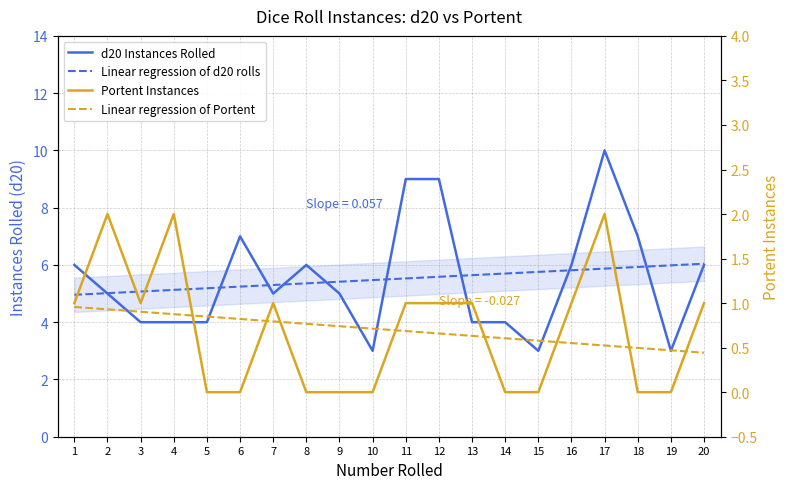

What is the difference between the maximum and second lowest values in the Linear regression of d20 rolls series?

1.0